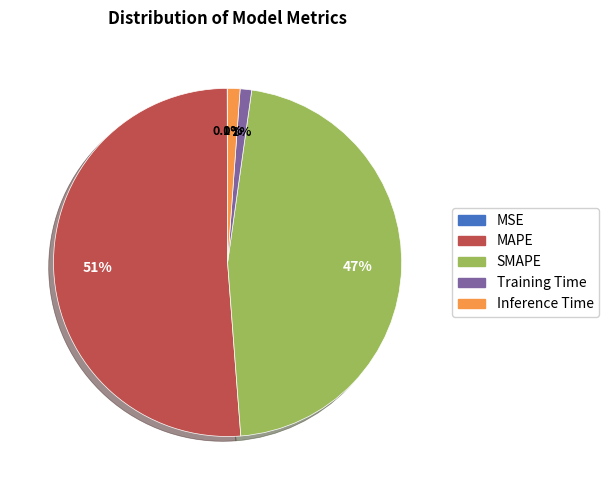

To the nearest percent, what is the combined percentage of Training Time and SMAPE?

48%